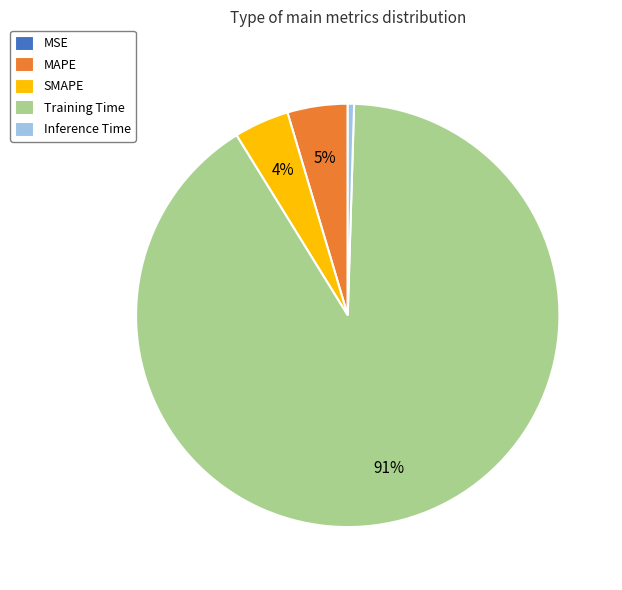

Is it true that Inference Time is 0% of the pie?

True